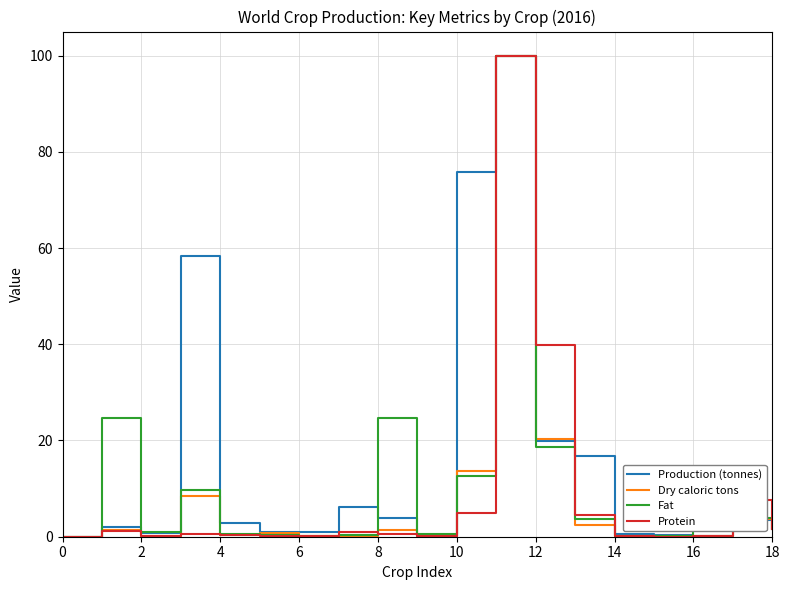

Which series has the largest total across all categories?

Production (tonnes)